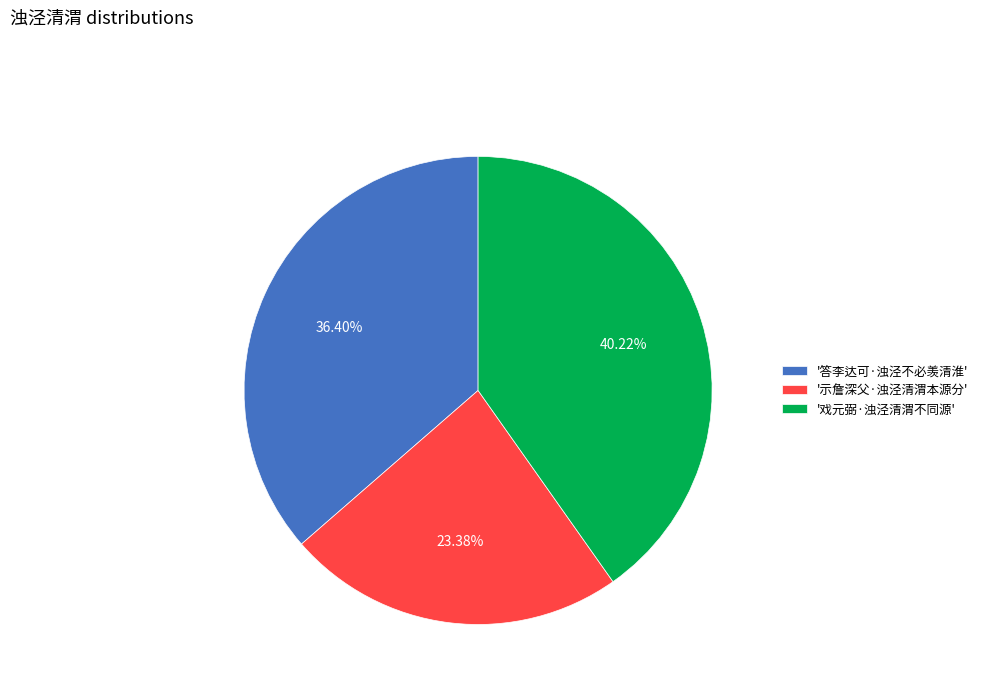

Between '答李达可·浊泾不必羡清淮' and '戏元弼·浊泾清渭不同源', which is larger?

'戏元弼·浊泾清渭不同源'